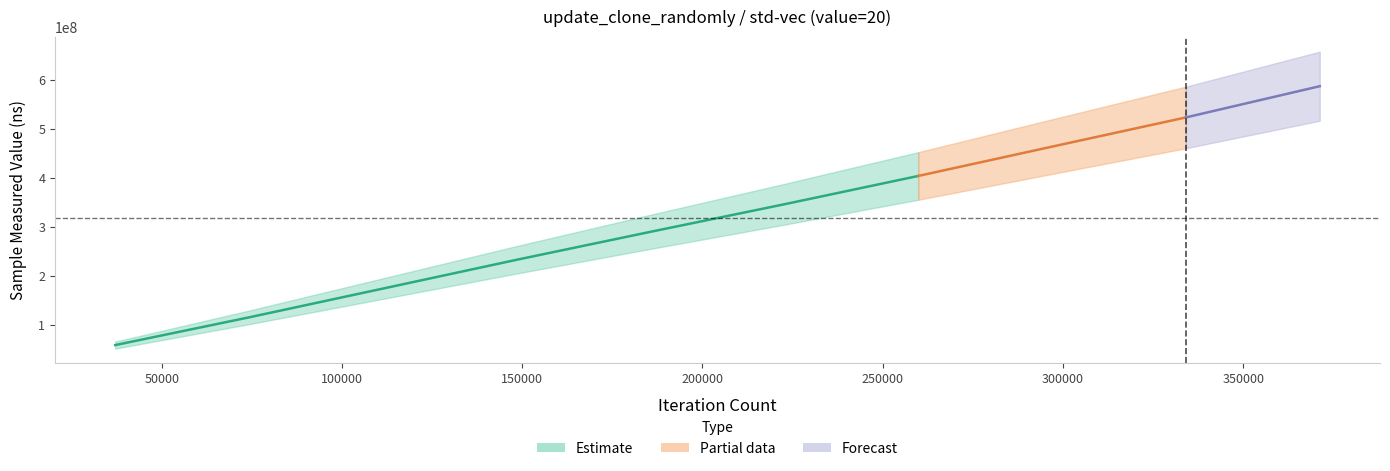

How many data points in iteration_count are above 222732?

4